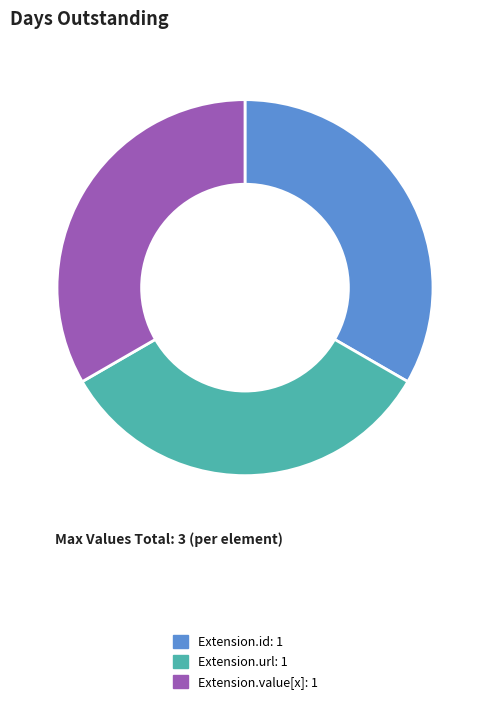

Does any single category account for the majority?

No